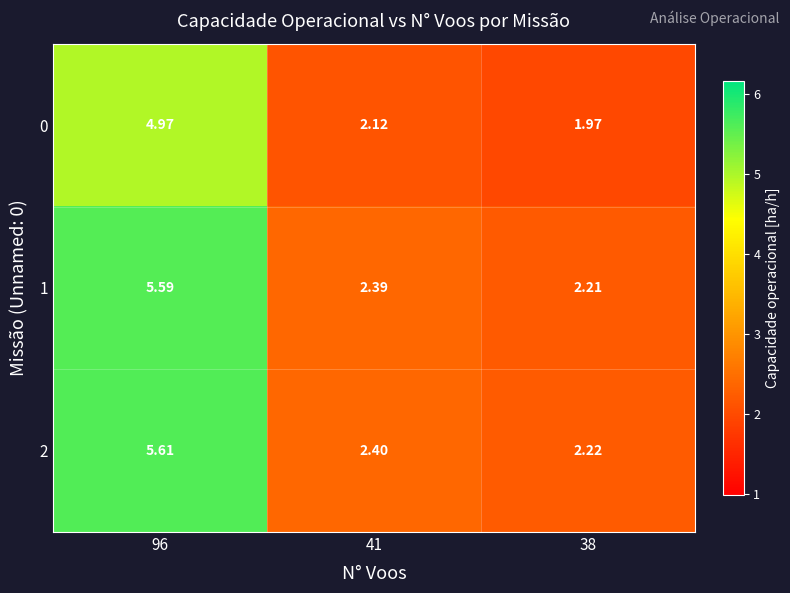

At how many categories does at least one series exceed 5?

1